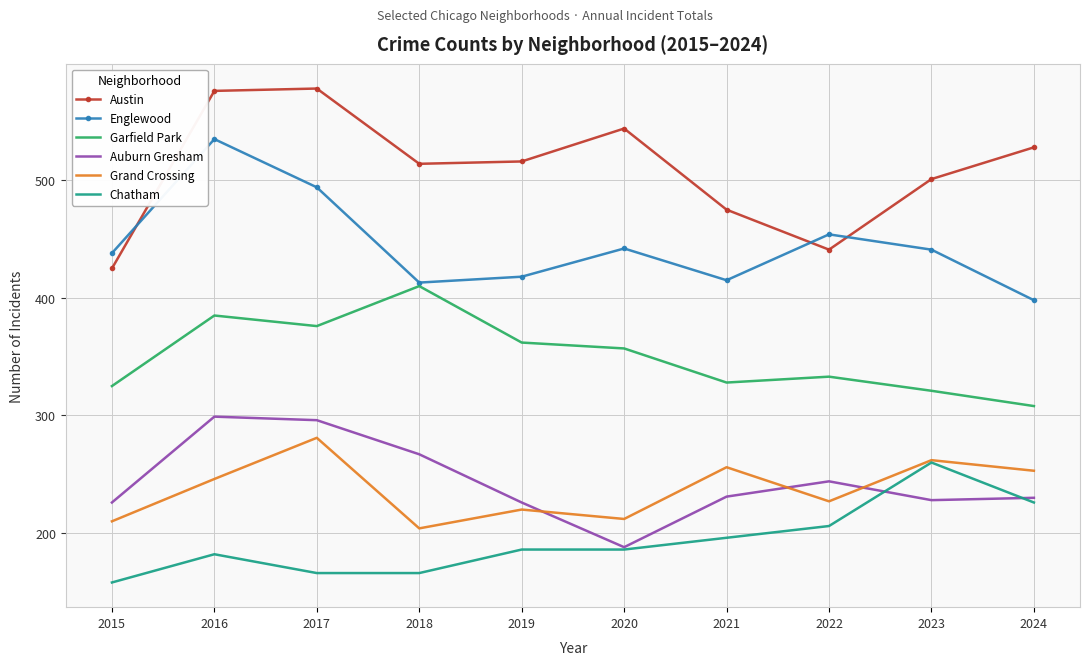

Rank the series at 2016 from highest to lowest value.

Austin, Englewood, Garfield Park, Auburn Gresham, Grand Crossing, Chatham